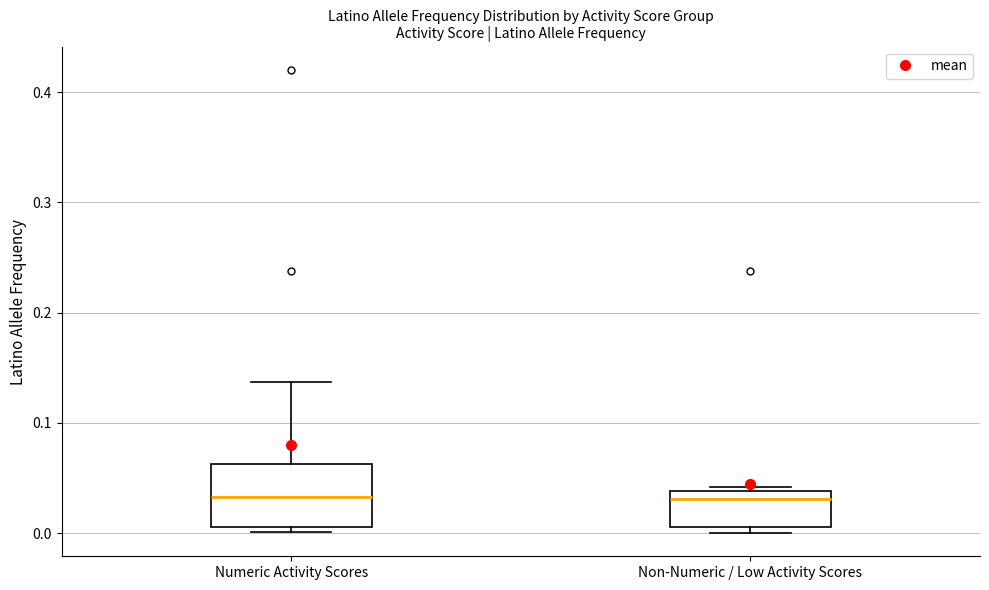

Reading left to right, read every box against the y-axis: the position of its median line, the range the box covers, and the ends of its whiskers. The values are not printed on the chart, so give them approximately, as read against the axis.

Numeric Activity Scores: median 0.03, box 0.01 to 0.06, whiskers 0.00 to 0.14
Non-Numeric / Low Activity Scores: median 0.03, box 0.01 to 0.04, whiskers 0.00 to 0.04 (just above the box's upper edge)